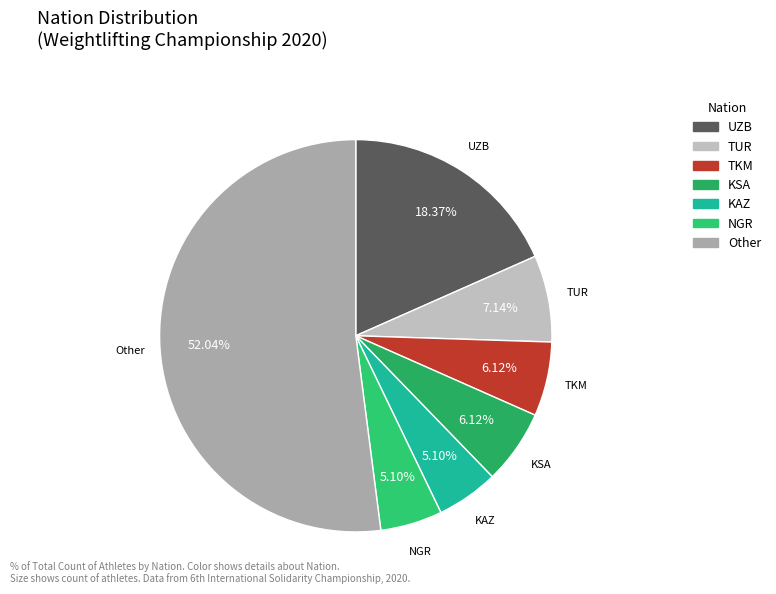

How many slices are in this pie chart?

7